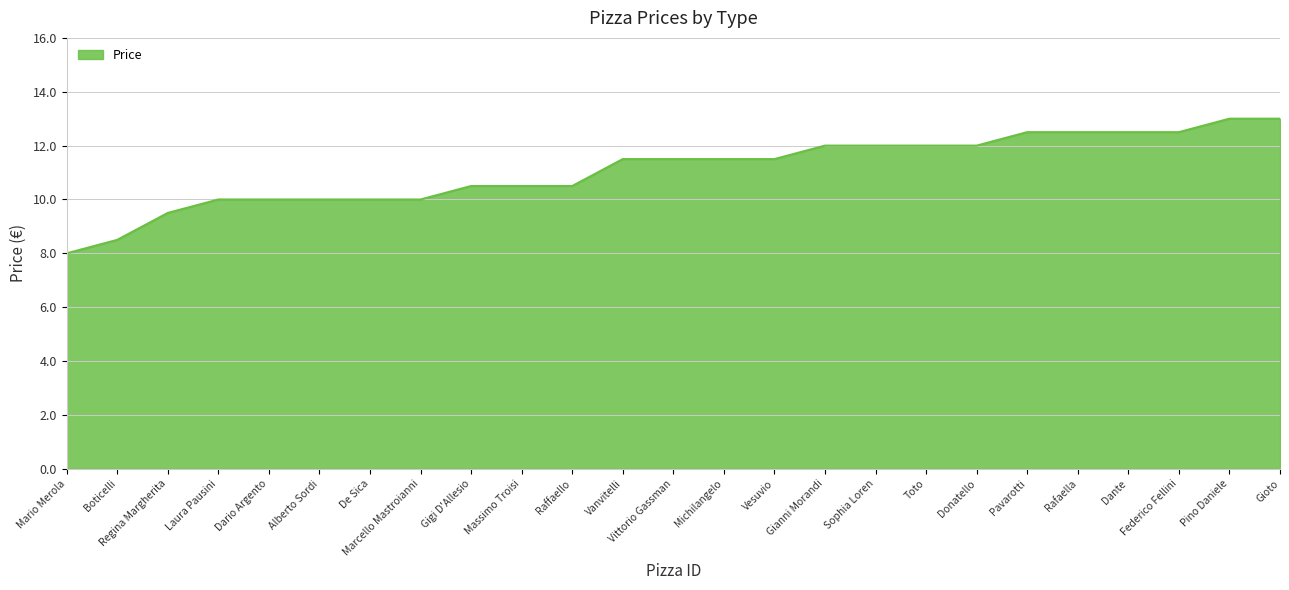

What is the sum of all values?

277.5